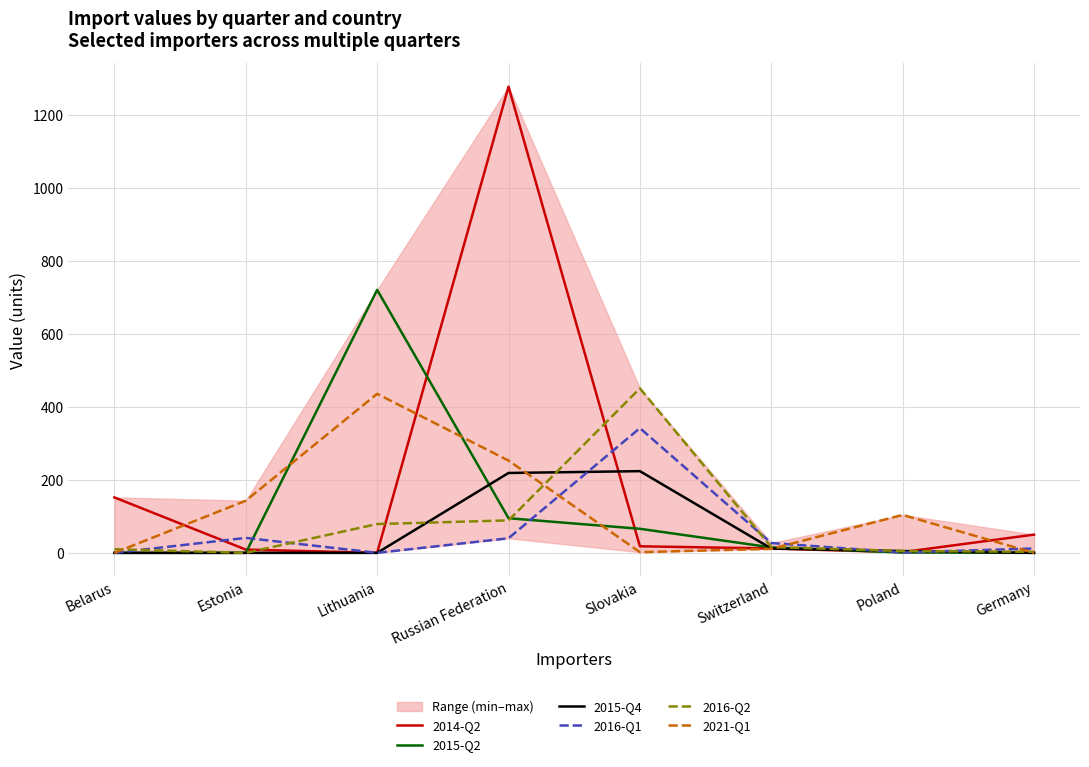

Between Belarus and Lithuania, which series saw the biggest shift?

2015-Q2